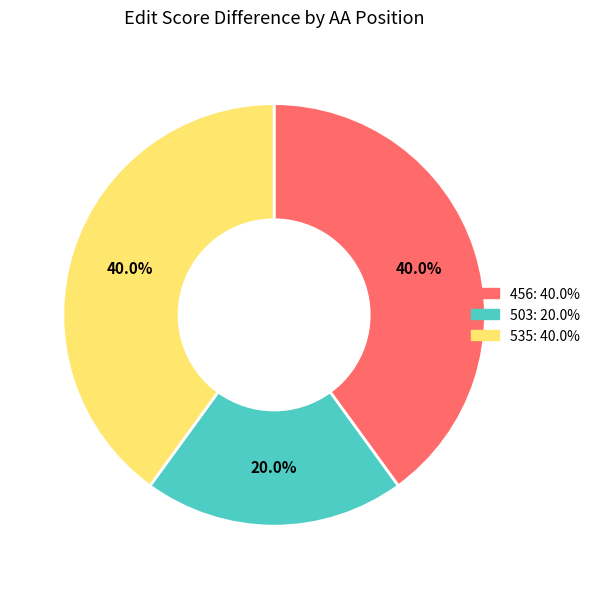

To the nearest percent, what percentage of the pie is 503?

20%